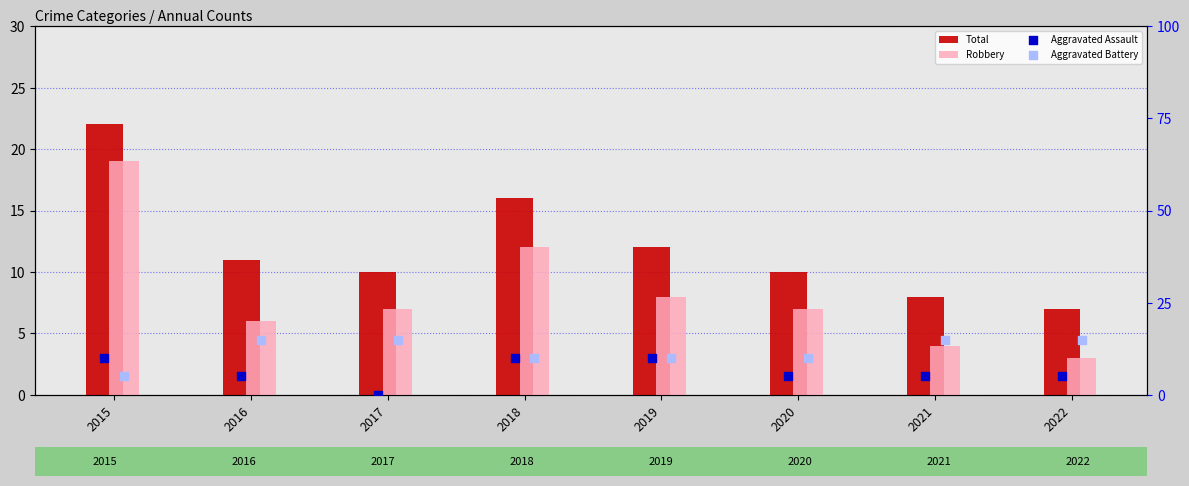

At how many categories does at least one series exceed 12?

6